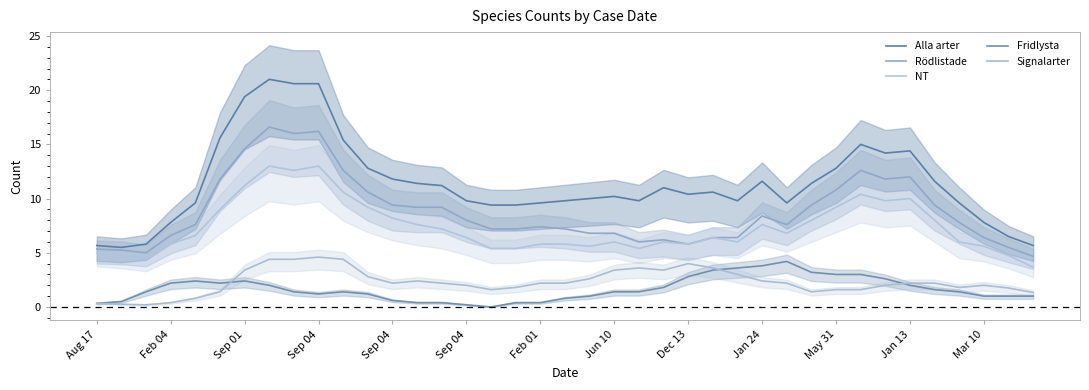

How many values in the Alla arter series are below 10?

17